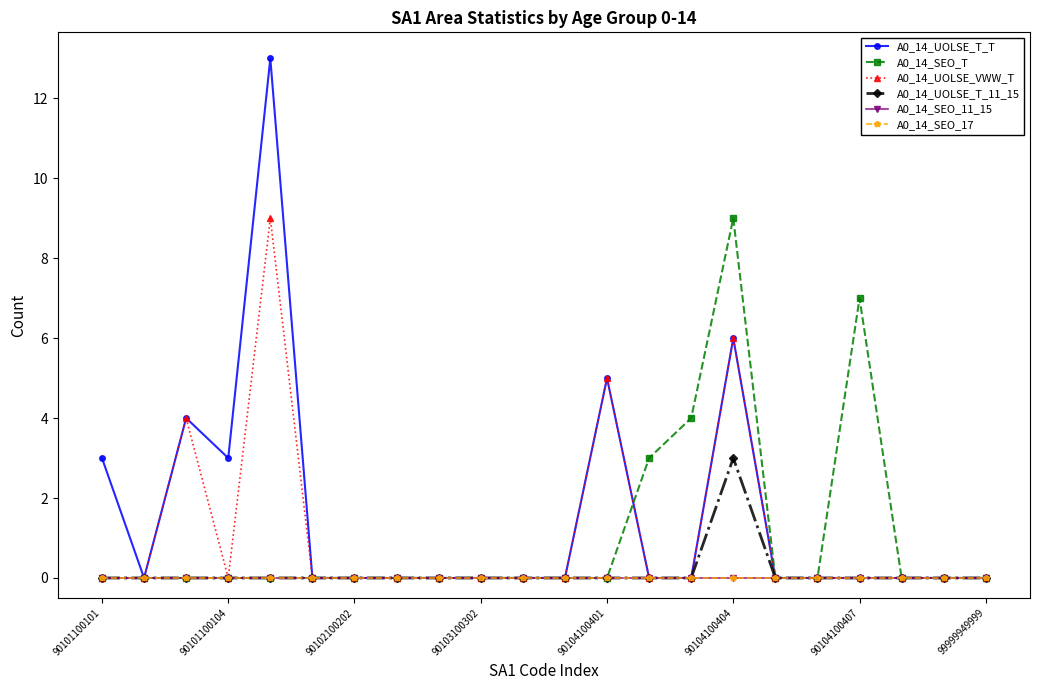

Is this an area chart (filled region under the line)?

No